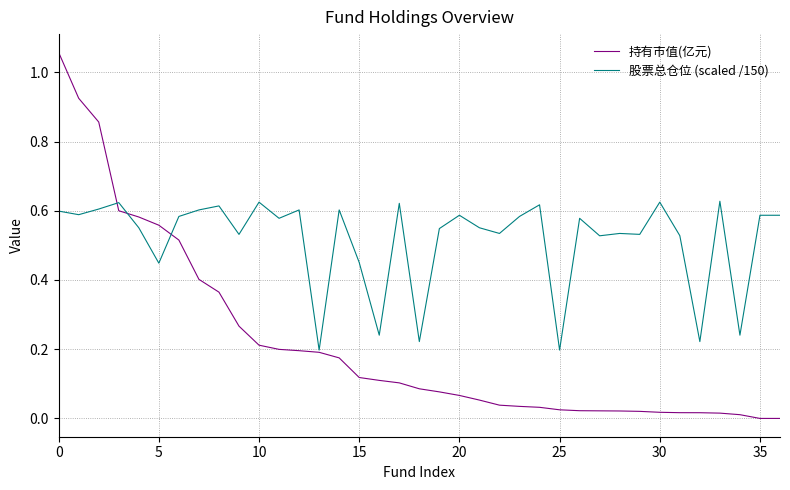

Which series has the largest range (max minus min)?

持有市值(亿元)